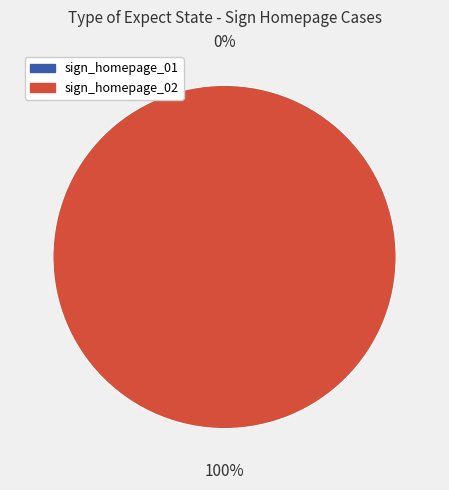

True or false: sign_homepage_01 accounts for 1% of the total.

False